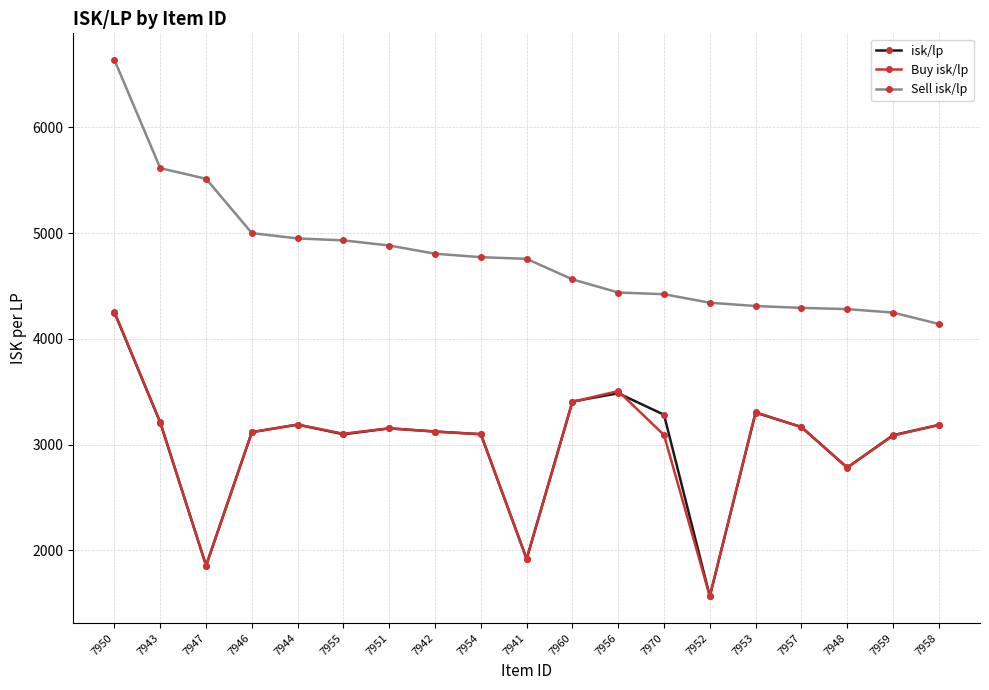

How many data points does each series have?

19